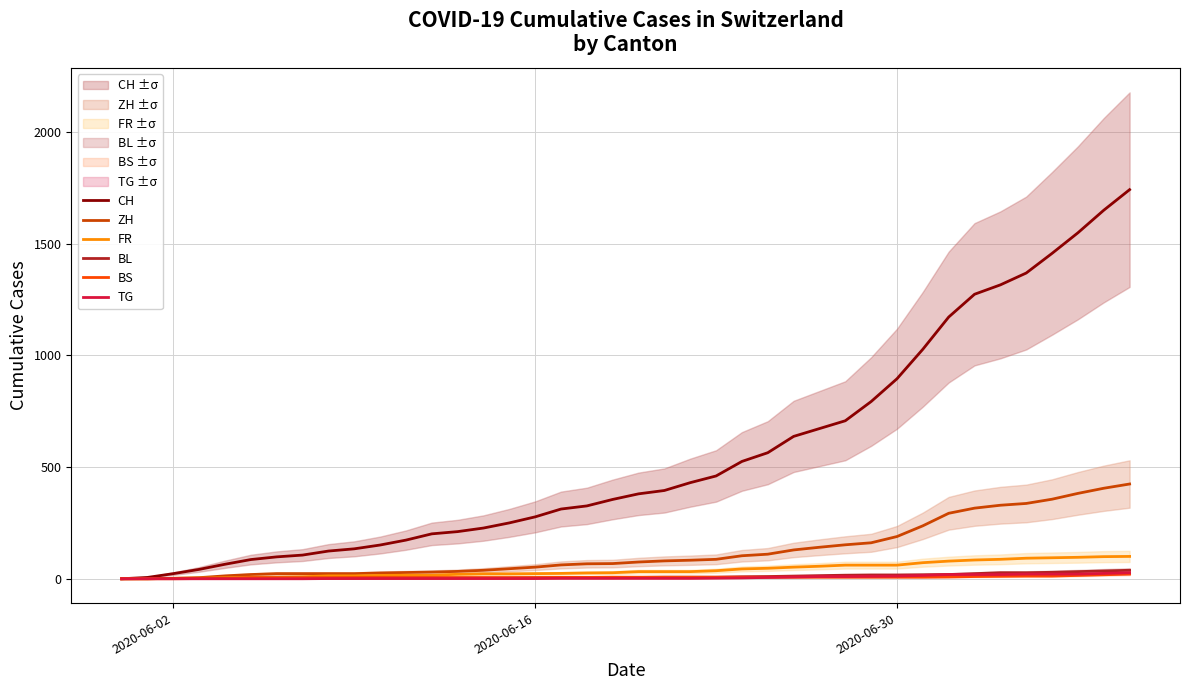

What is the average value of the TG series?

7